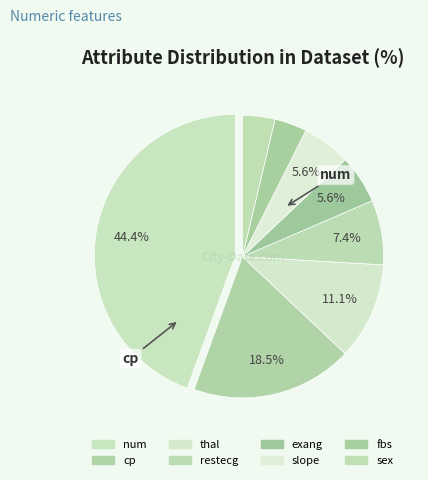

Count the number of slices in the pie.

8